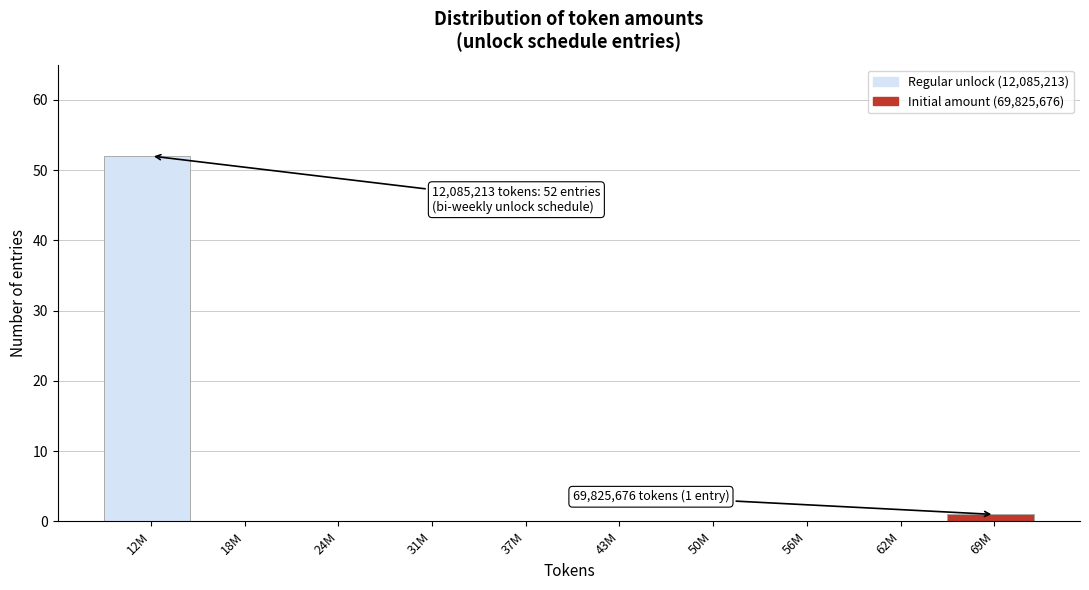

Reading right to left, list all the values displayed in this chart.

69M=1	62M=0	56M=0	50M=0	43M=0	37M=0	31M=0	24M=0	18M=0	12M=52